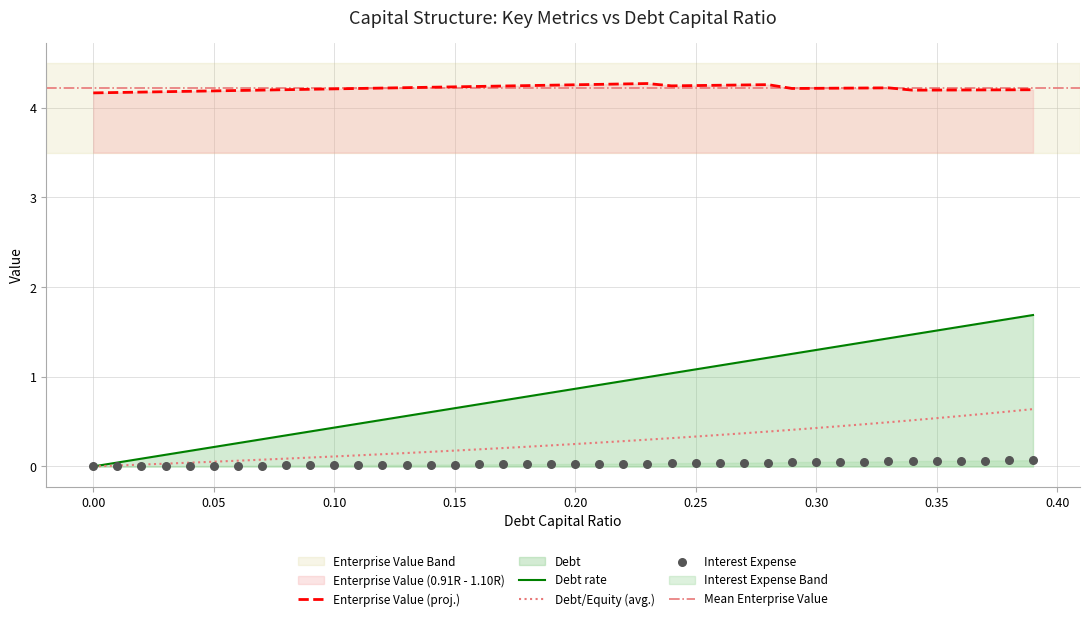

True or false: Debt rate has a value of 0.7 at 0.10.

False